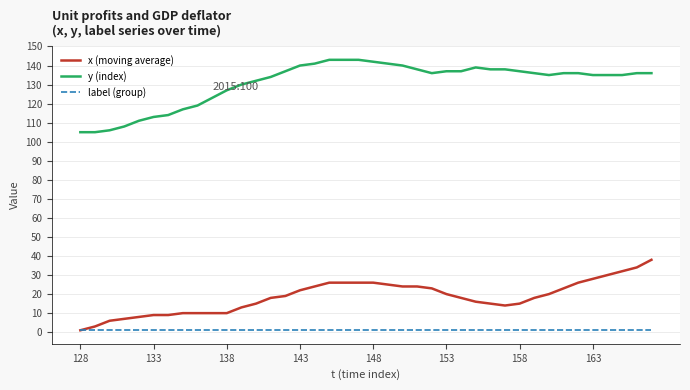

Rank the series by their maximum value, from highest to lowest.

y (index), x (moving average), label (group)